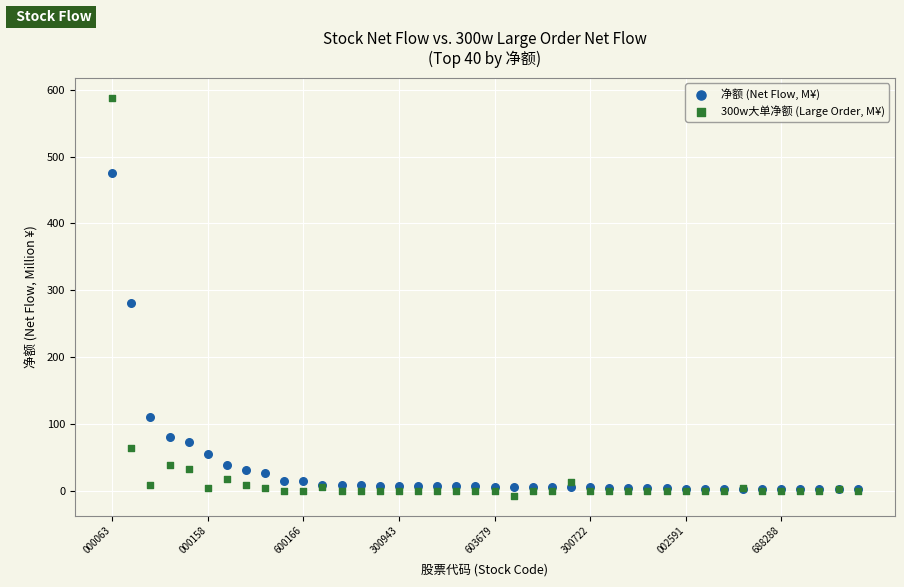

Which series reaches the minimum Y coordinate?

300w大单净额 (Large Order, M¥)